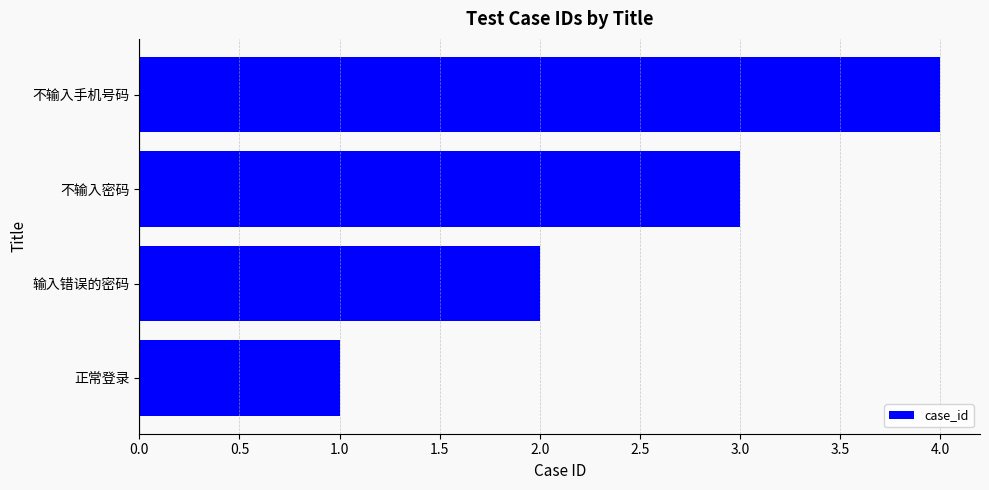

What is the approximate value at 不输入手机号码?

4